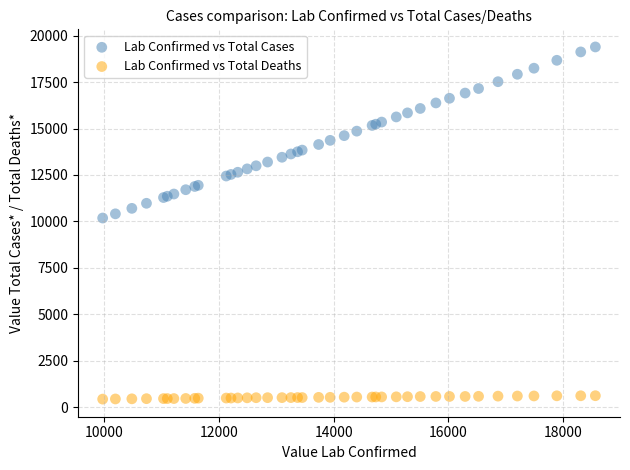

What is the X range (max minus min) for the scatter plot?

8592